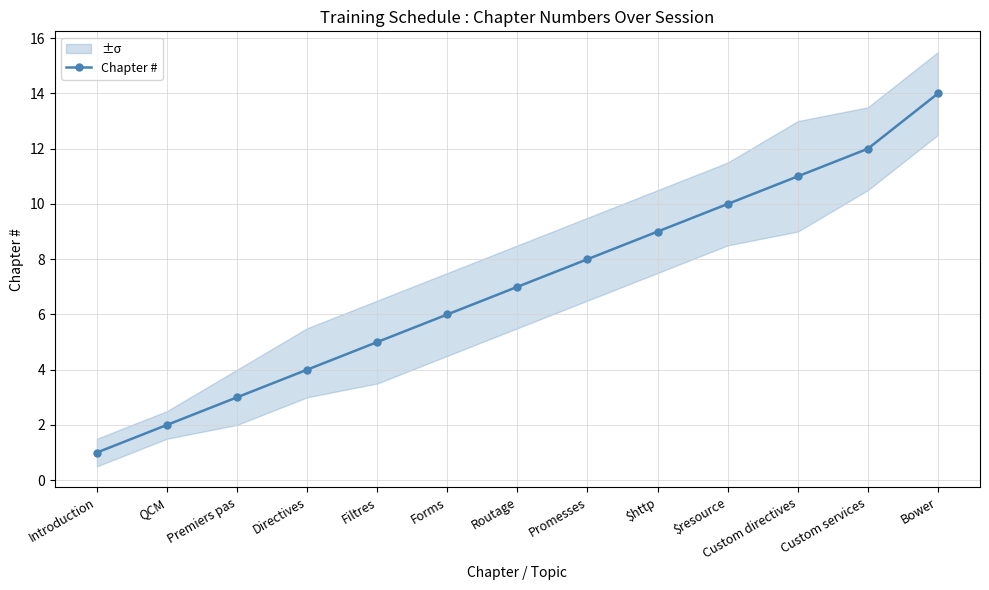

Reading left to right, what are all the values shown in this chart?

1	2	3	4	5	6	7	8	9	10	11	12	14